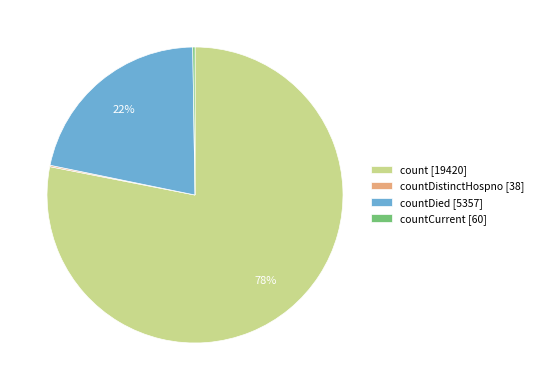

Which category has the biggest portion of the pie?

count [19420]